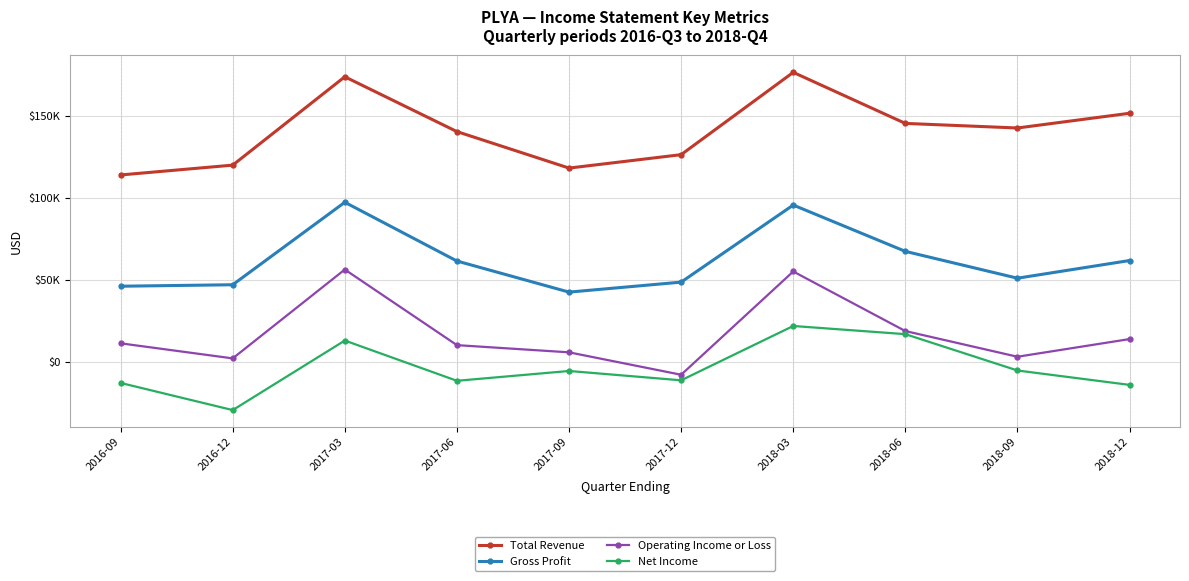

How many positive values does the Operating Income or Loss series have?

9